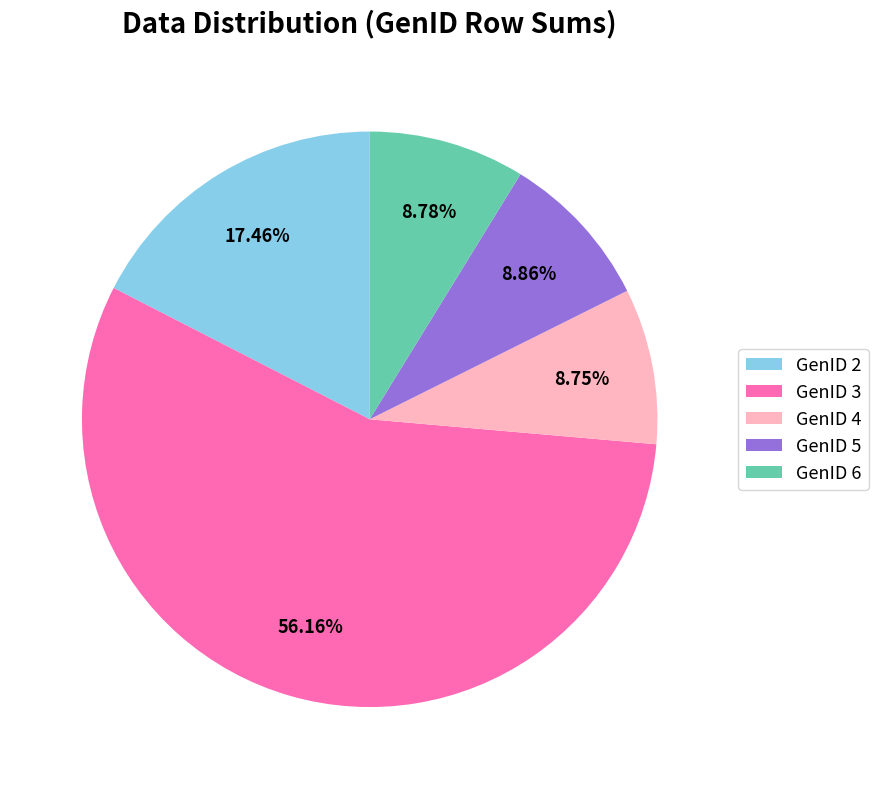

Which slice is the largest?

GenID 3